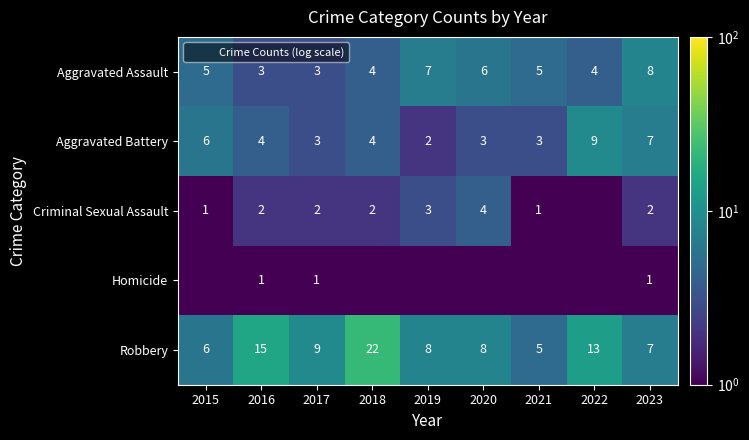

What is the total value across all series at 2017?

18.0